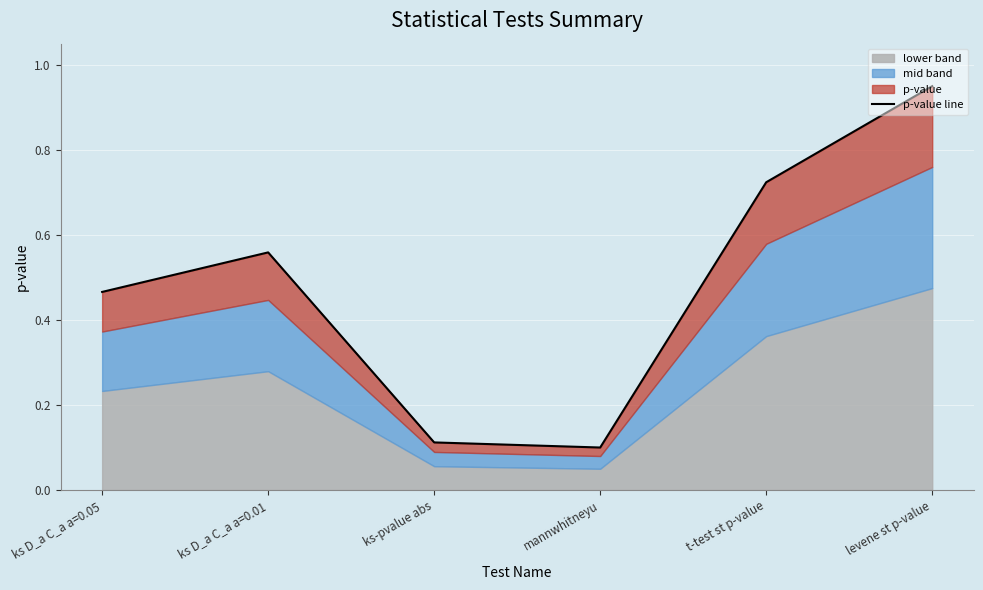

Reading right to left, transcribe all the data shown in this chart.

levene st p-value=0.9	t-test st p-value=0.7	mannwhitneyu=0.1	ks-pvalue abs=0.1	ks D_a C_a a=0.01=0.6	ks D_a C_a a=0.05=0.5